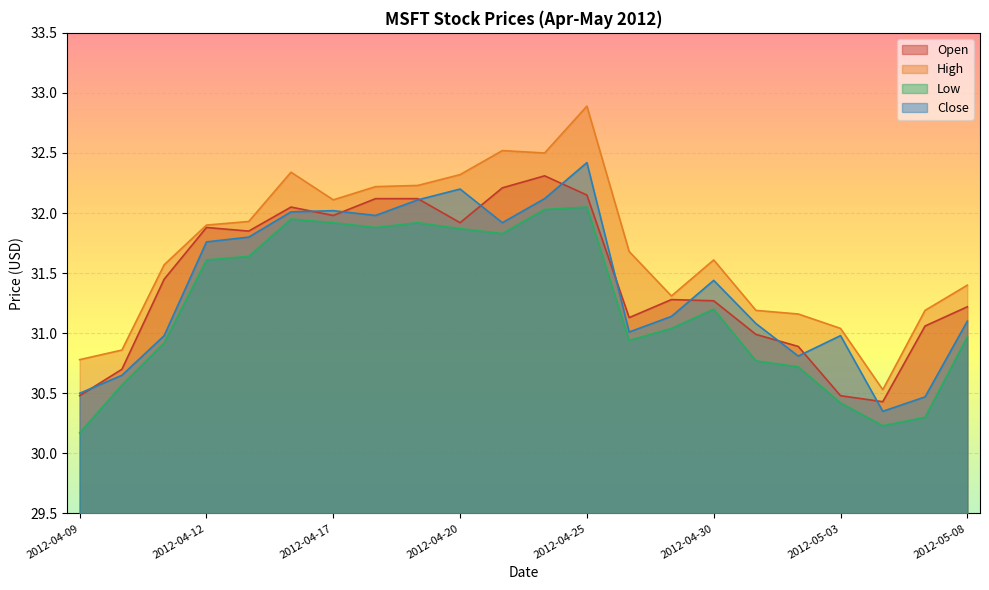

True or false: Low and Close intersect in this chart.

False